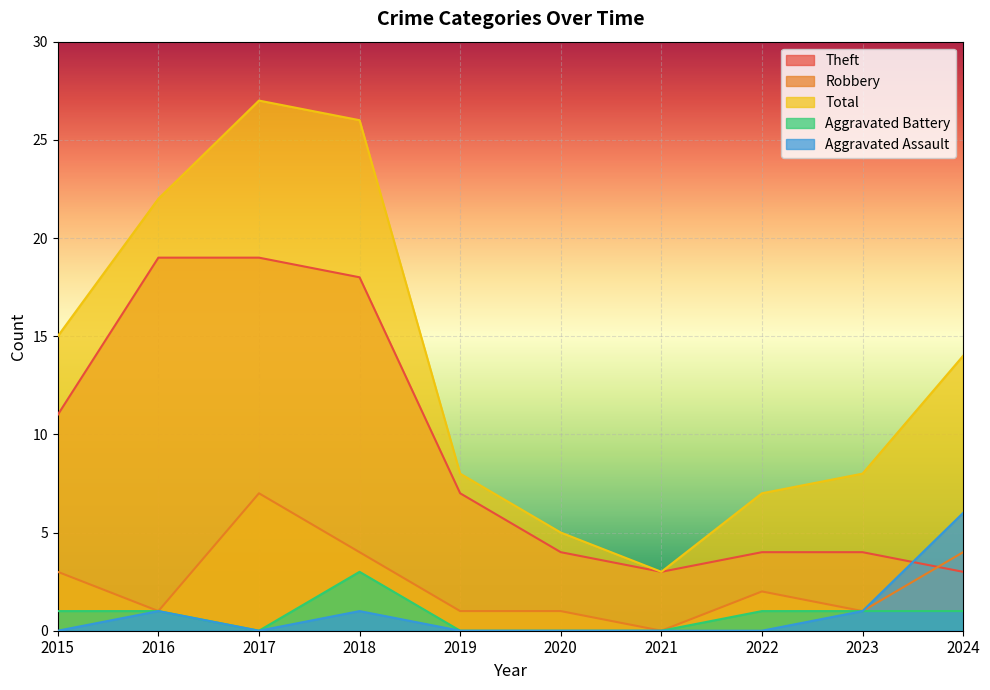

What is the value of the Theft point at the 10th from the left?

3